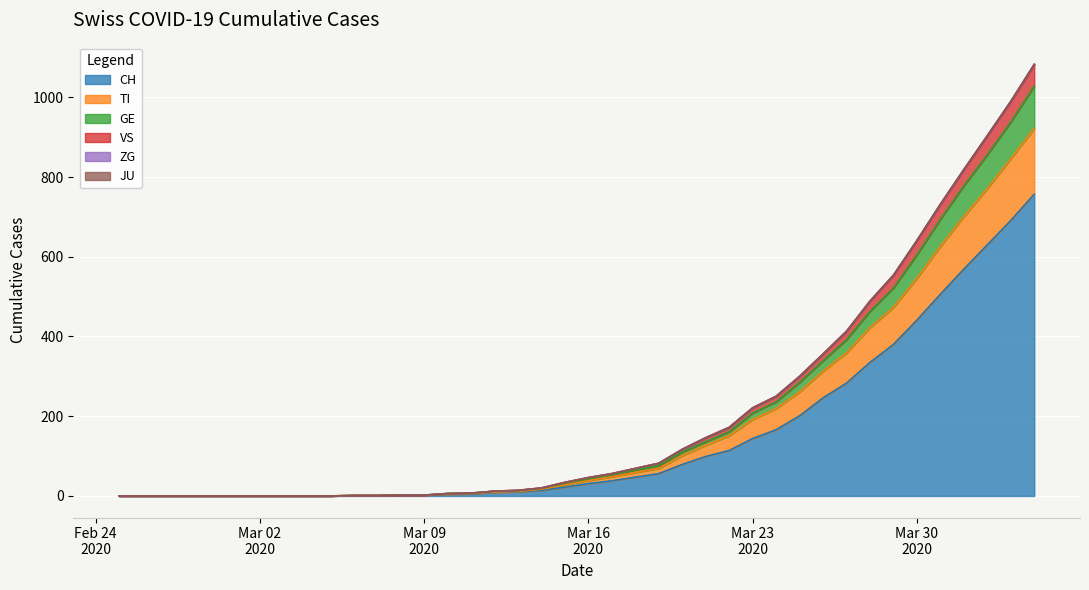

What is the label of the 28th point from the left?

Mar 23 2020